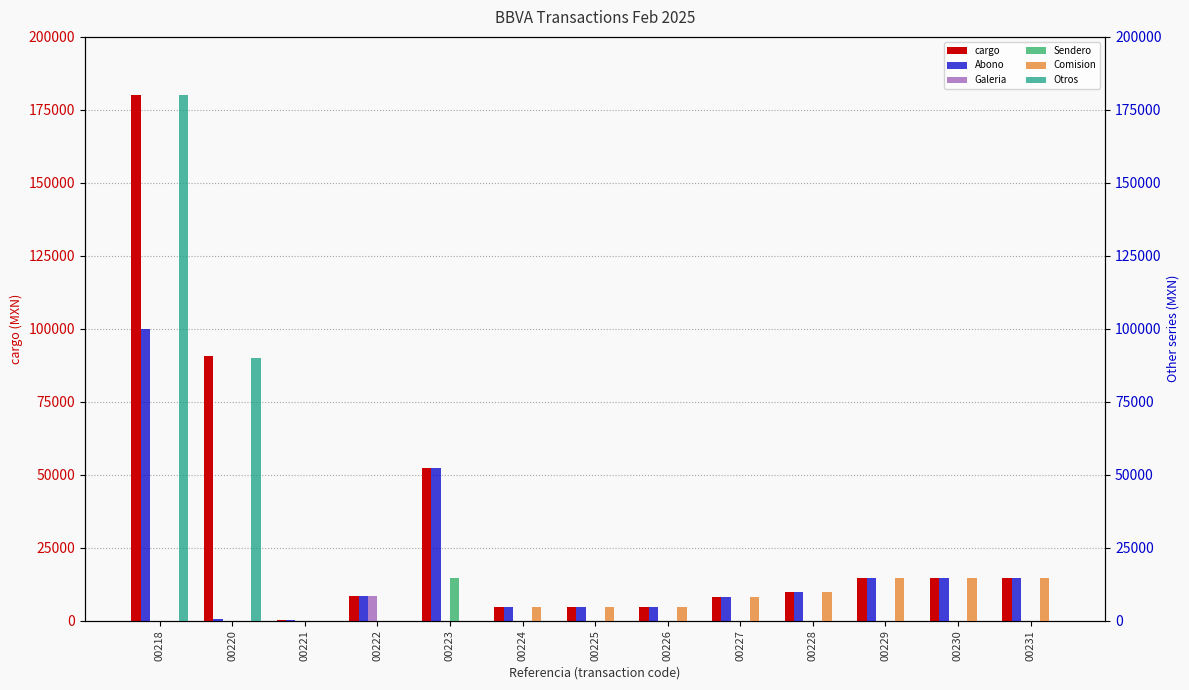

The value of Sendero at 00218 is 0.0. True or false?

True